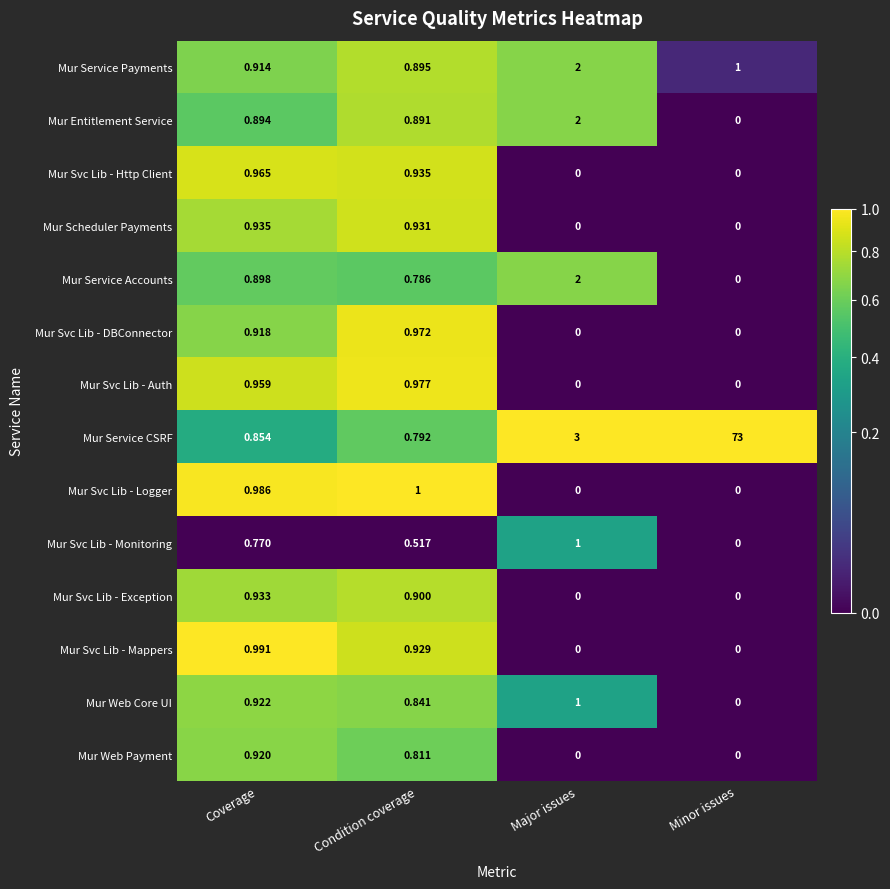

At which label does Mur Svc Lib - DBConnector reach its peak?

Condition coverage